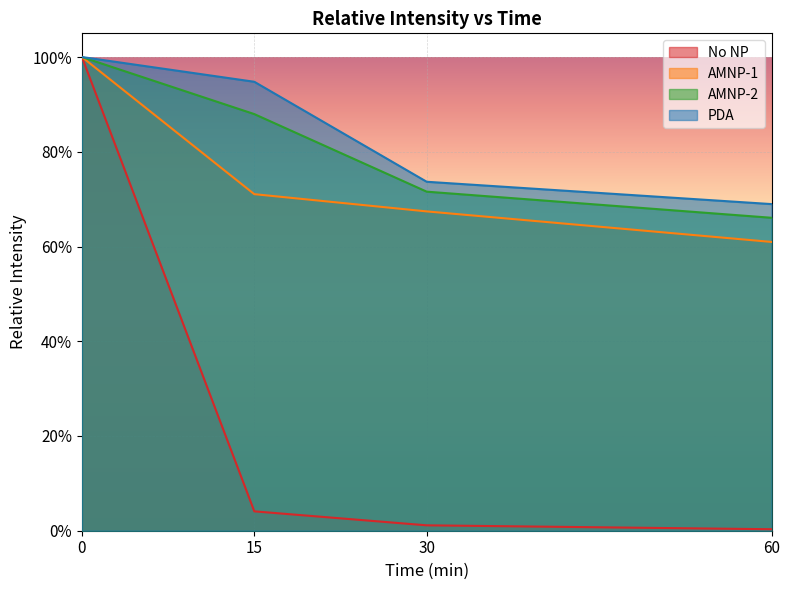

True or false: AMNP-2 has a value of 1.8 at 0.

False